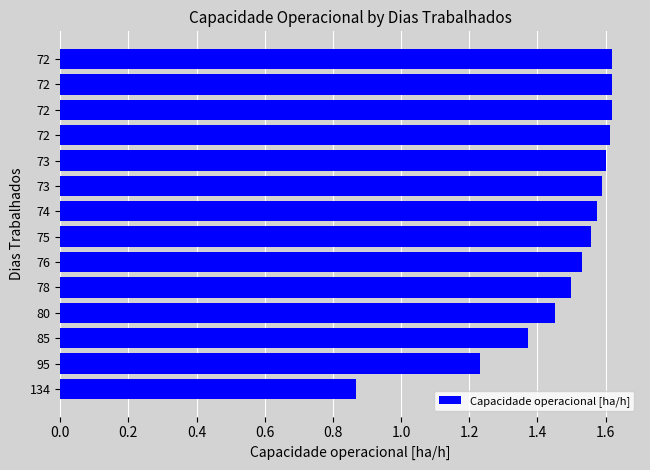

How many bars are there in total?

14